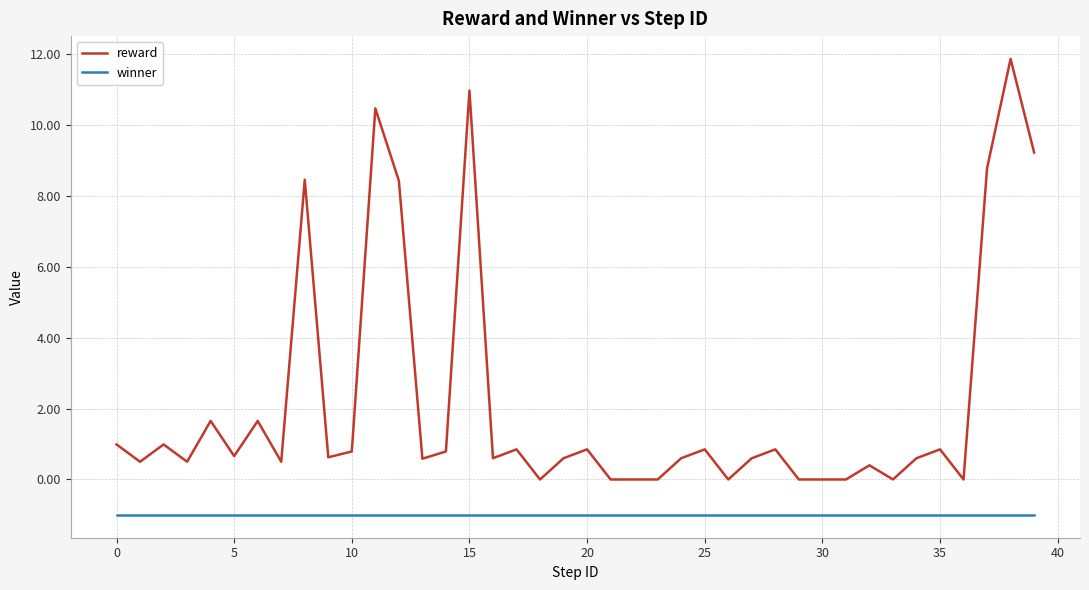

How many lines are shown in the chart?

2